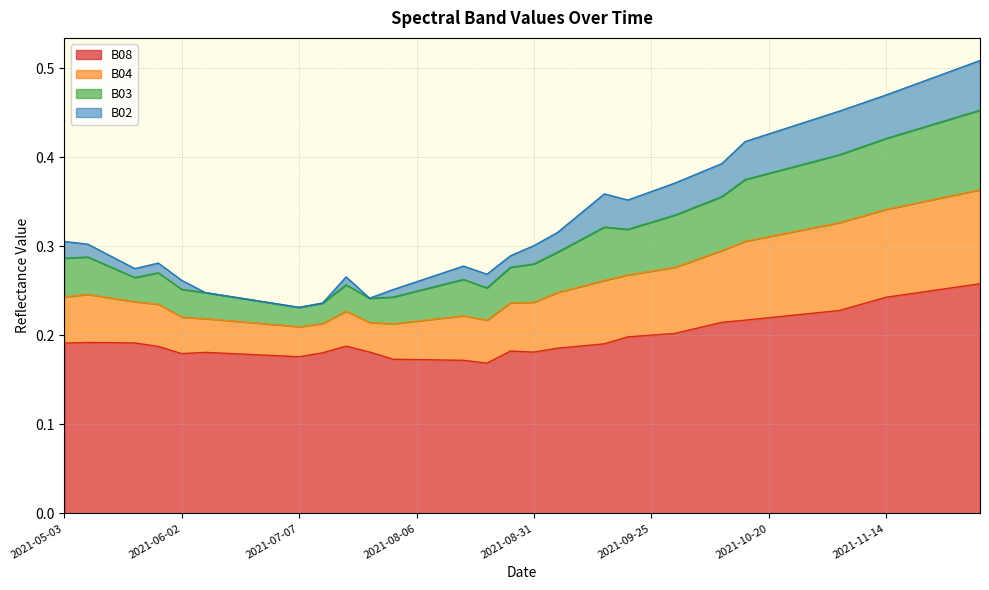

What is the minimum value shown in the chart?

0.2